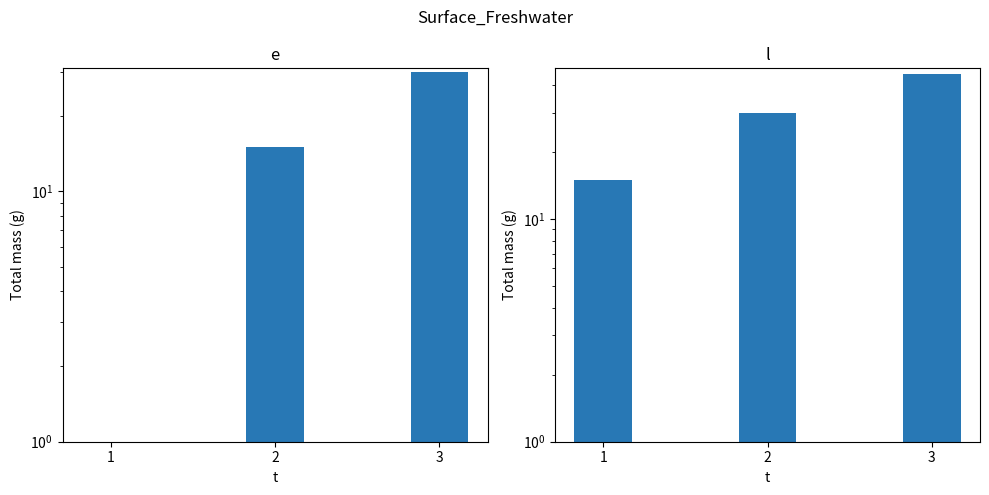

Between 1 and 2, which series saw the biggest shift?

e